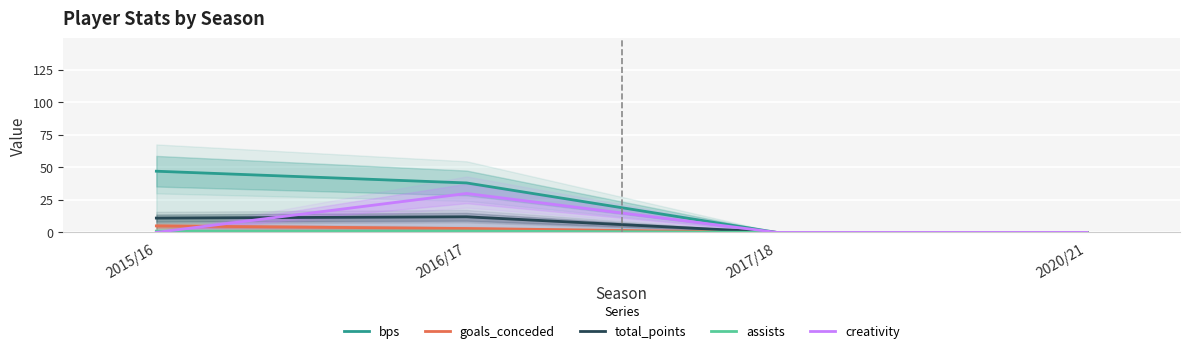

How many values in bps are above zero?

2